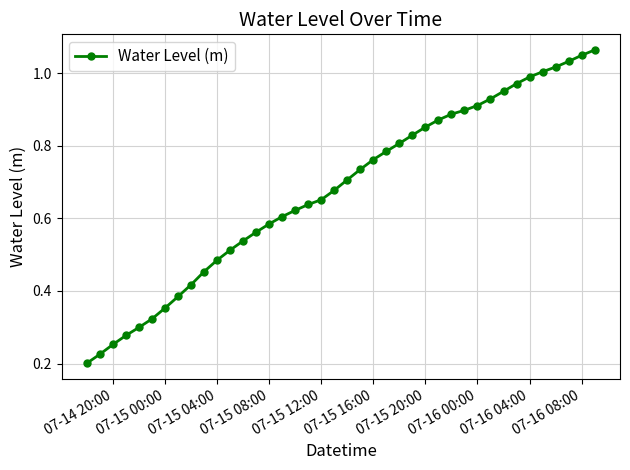

What is the sum of all values?

27.1